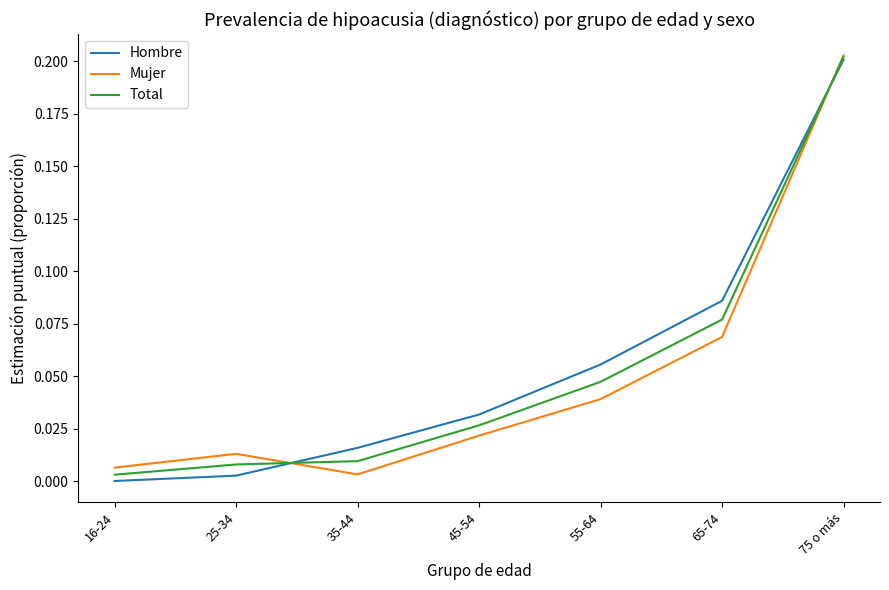

The Total series shows 0.0 at 25-34. True or false?

True